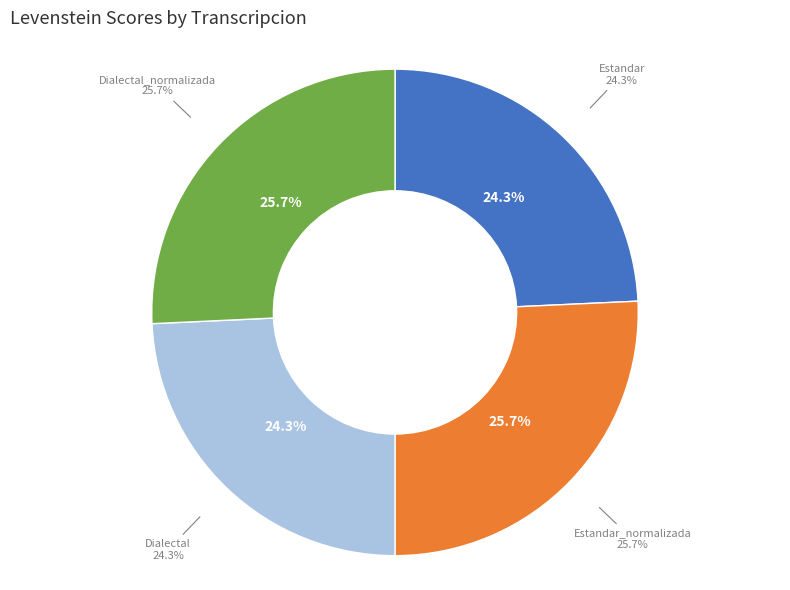

Between Dialectal_normalizada and Estandar, which is larger?

Dialectal_normalizada